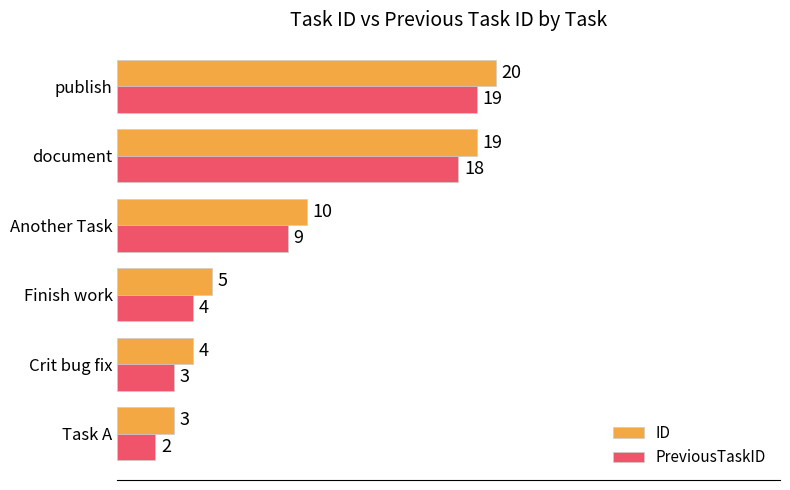

How many values in the ID series are below 10?

3